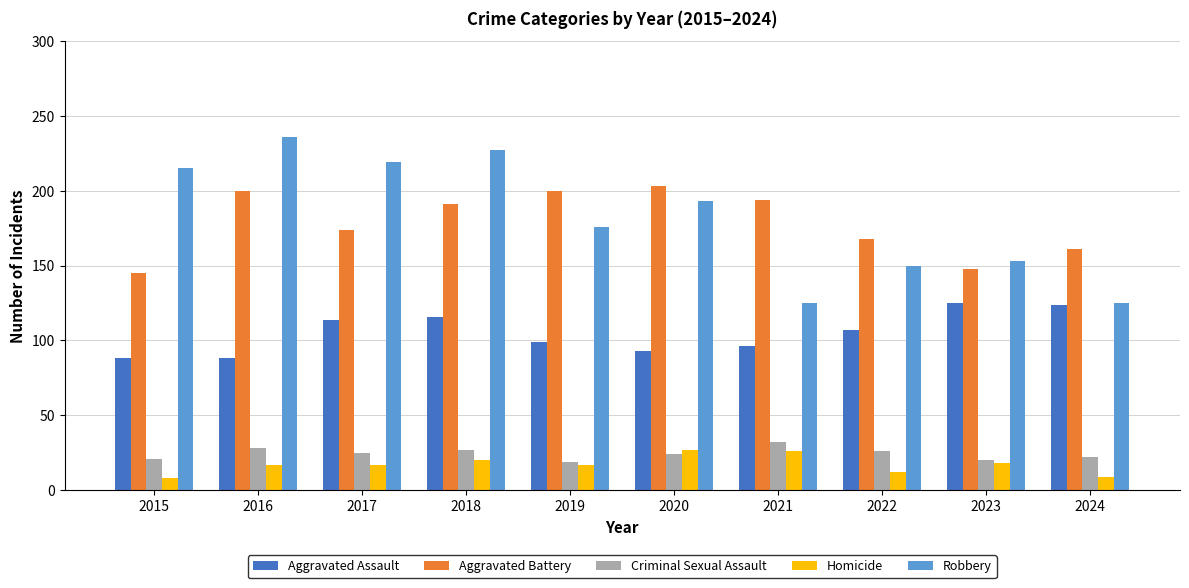

The Robbery series shows 347 at 2018. True or false?

False